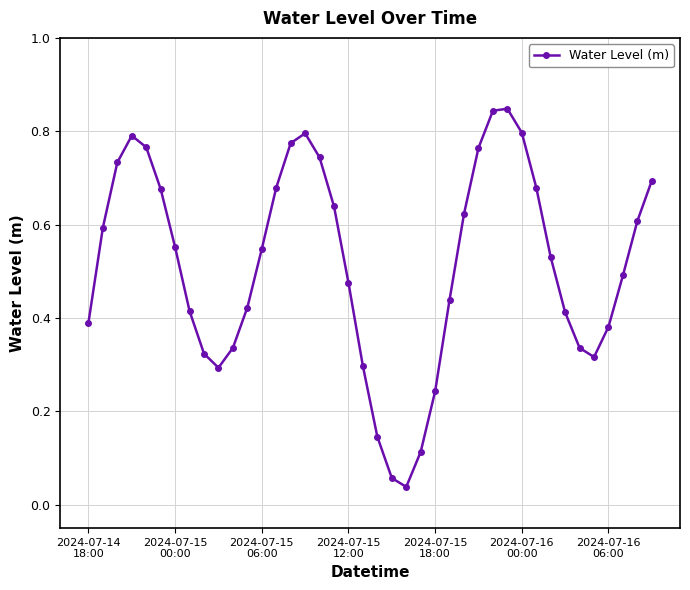

How many data points does each series have?

40